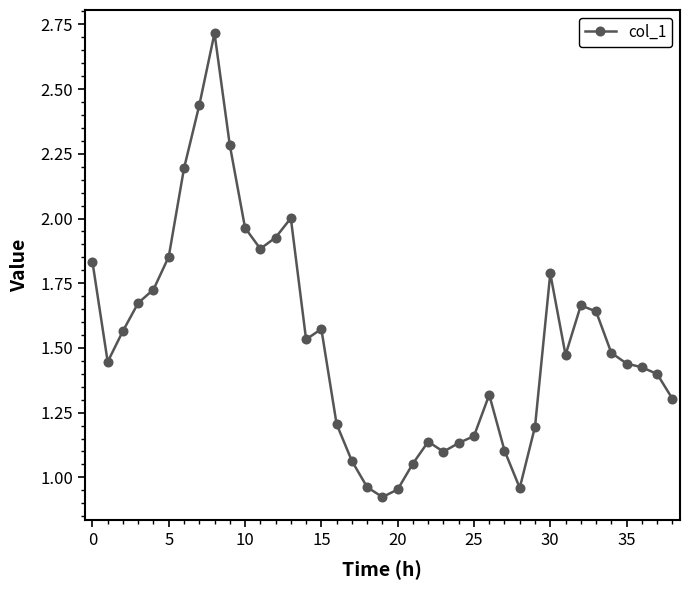

True or false: there are more than 0 points higher than both neighbors.

True